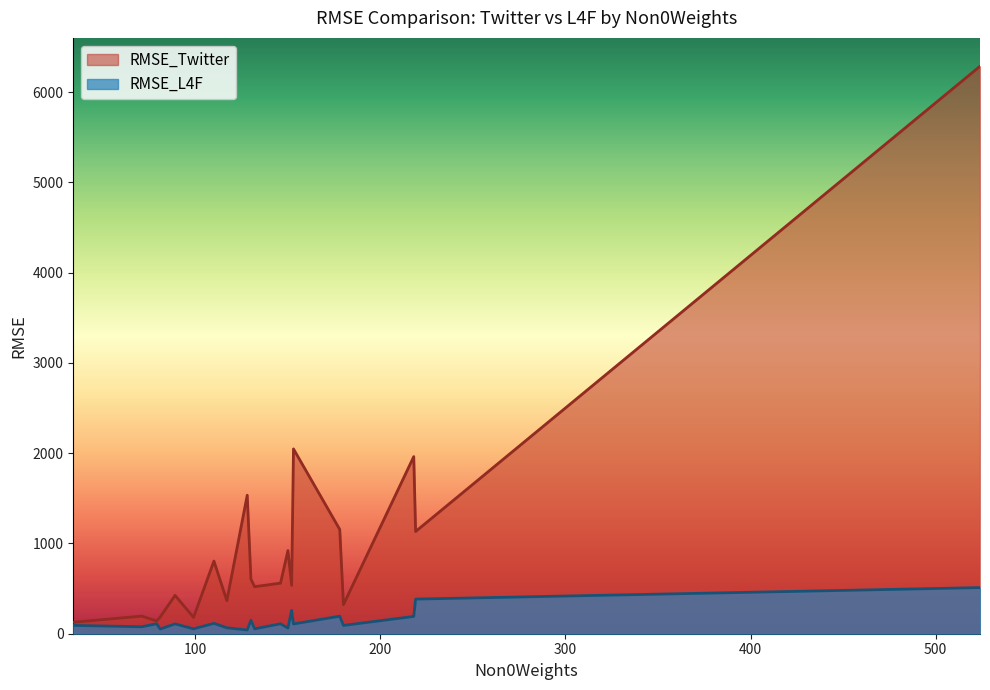

True or false: RMSE_Twitter has a value of 360.4 at greece.

False